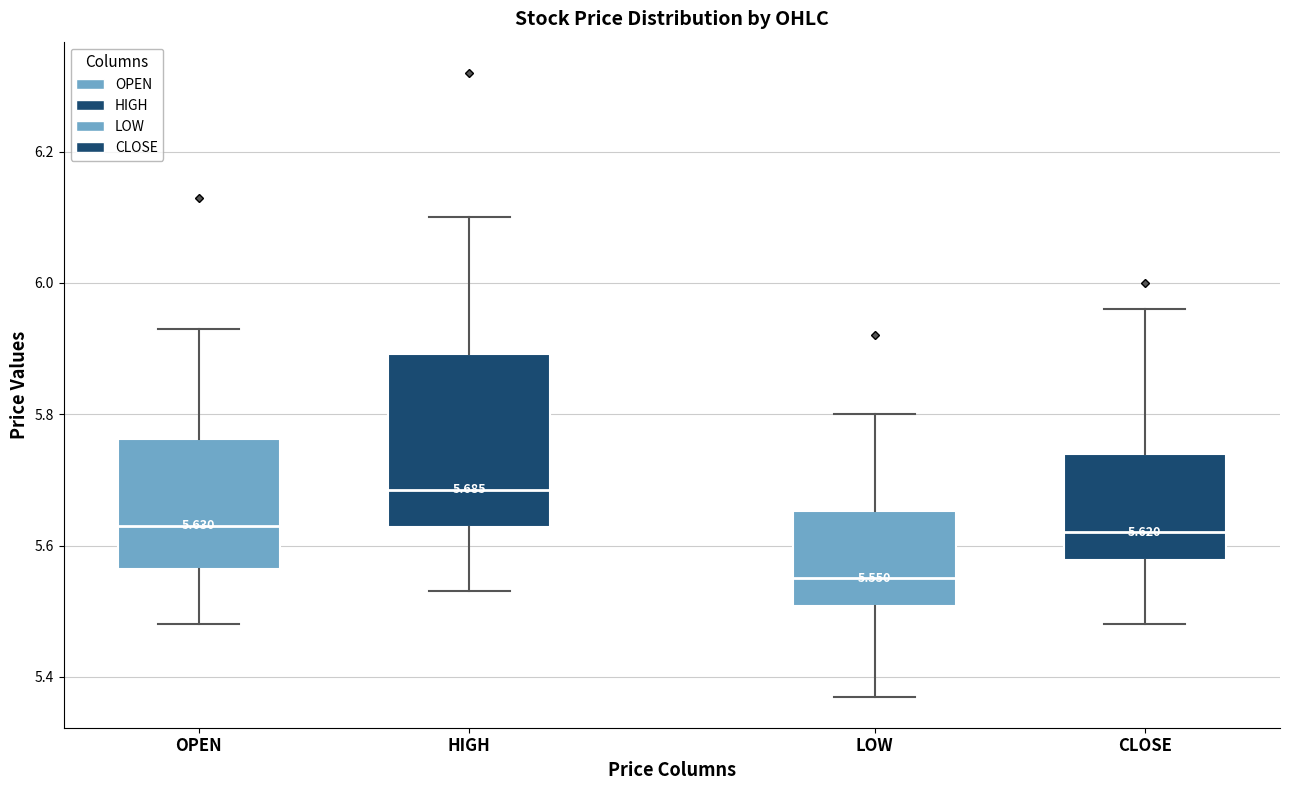

Which box's median line is the highest?

HIGH